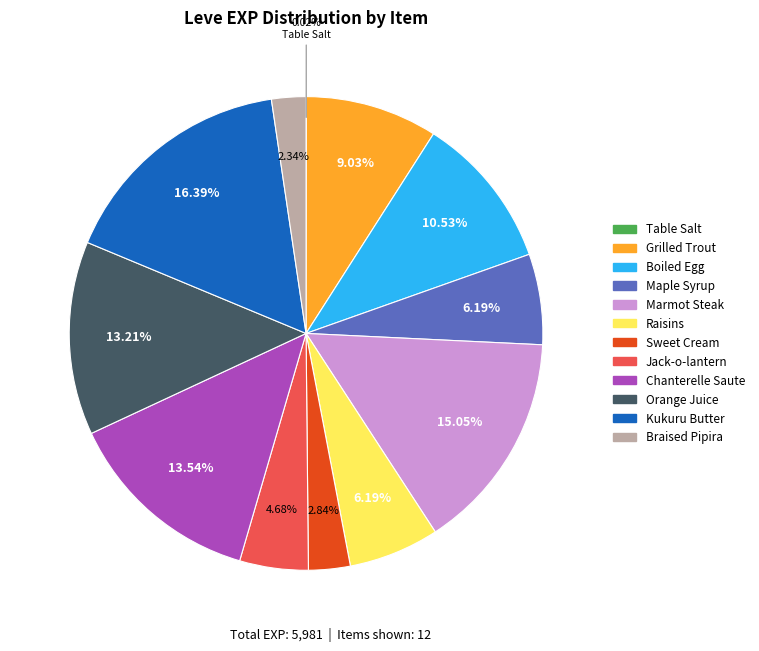

Is there any slice that represents more than half of the pie?

No